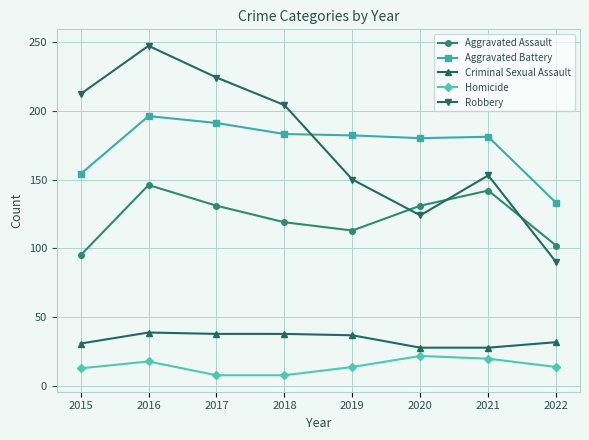

What is the total value across all series at 2020?

485